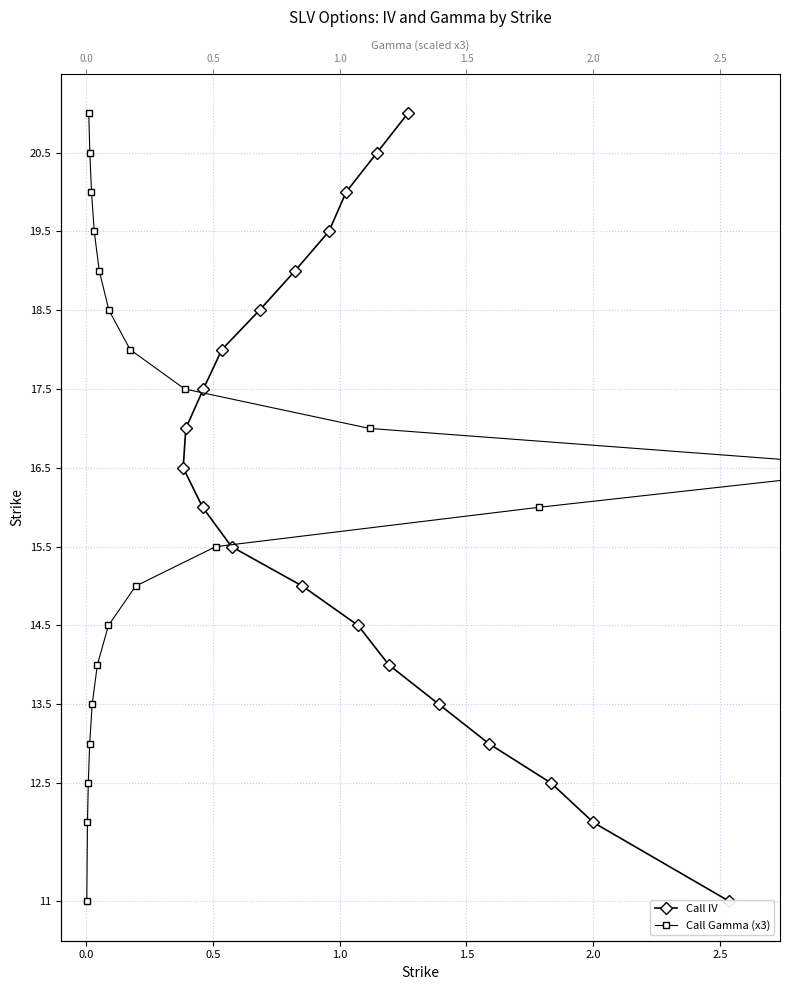

Which series has the largest total across all categories?

Call IV